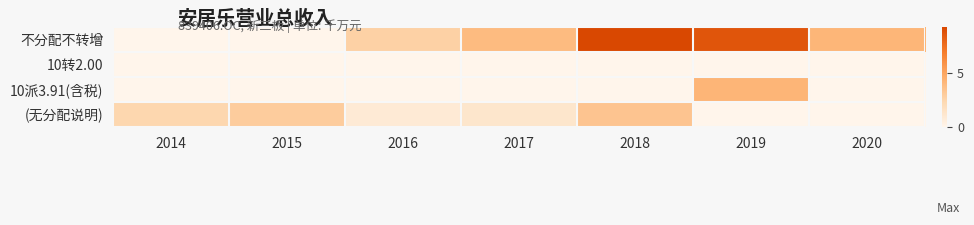

At how many categories does at least one series exceed 1?

7